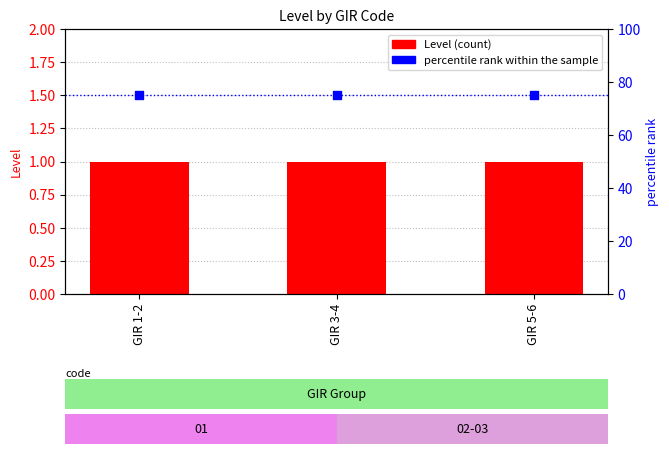

Is the value of percentile rank within the sample at GIR 5-6 greater than the value of Level at GIR 5-6?

Yes